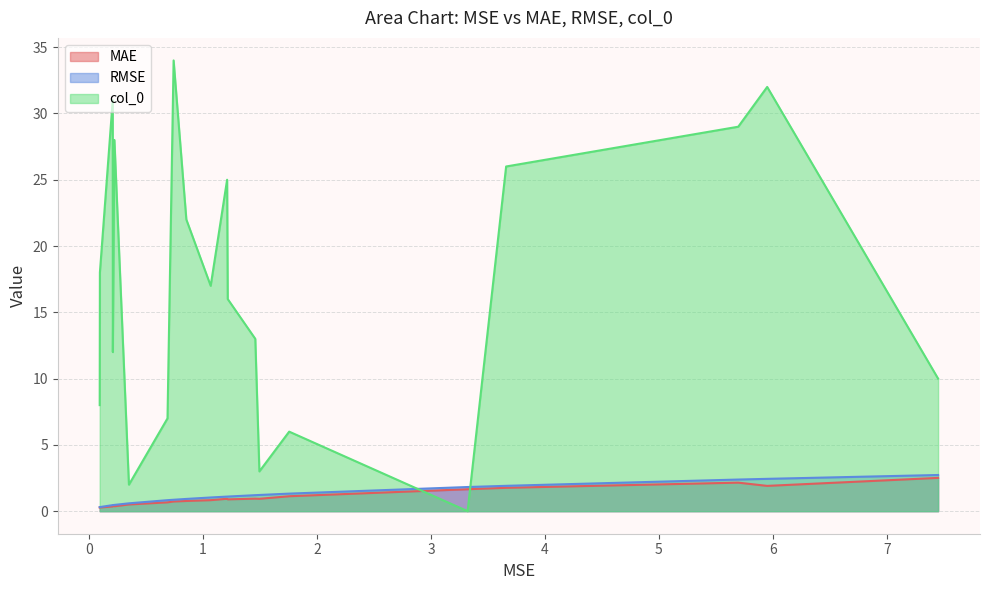

Which series has the widest spread of values?

col_0